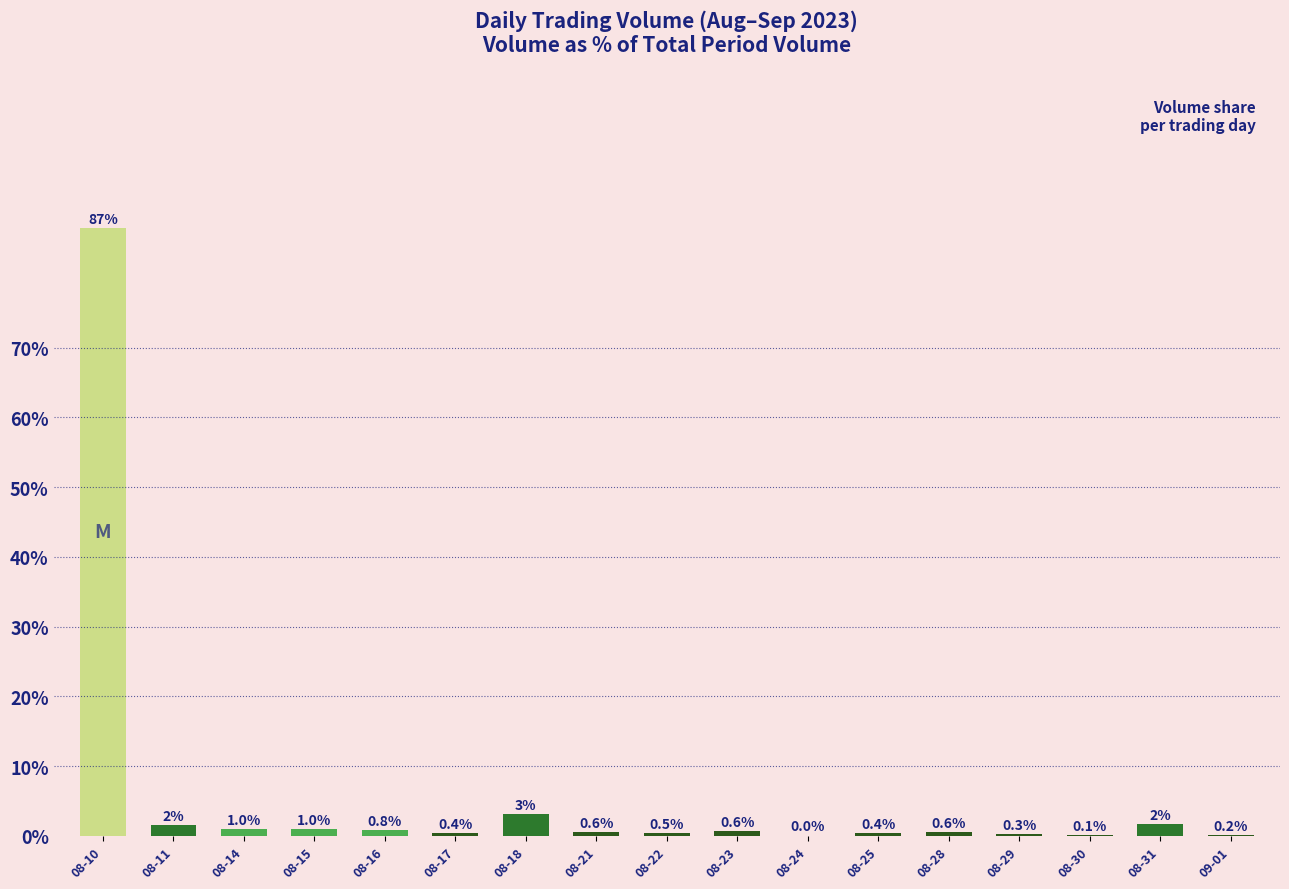

Is it true that the value at 08-29 is 0.3?

True